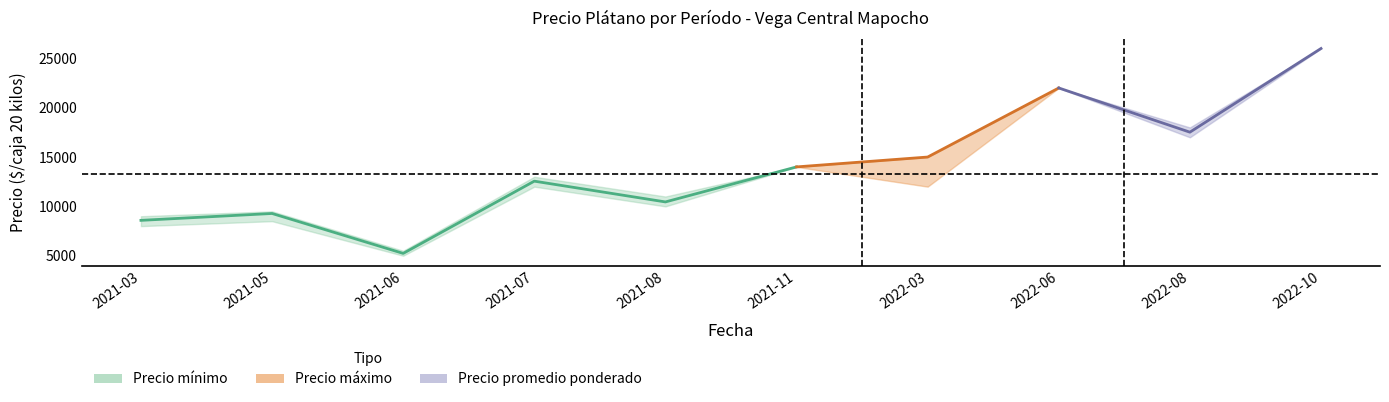

What is the smallest value displayed?

5233